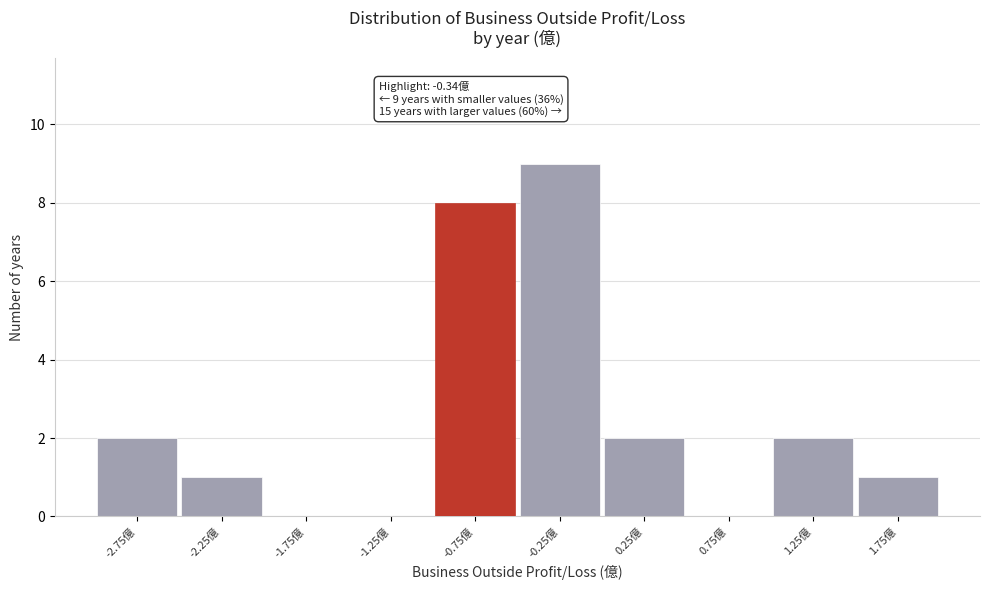

Reading left to right, what are all the values shown in this chart?

-2.75億=2	-2.25億=1	-1.75億=0	-1.25億=0	-0.75億=8	-0.25億=9	0.25億=2	0.75億=0	1.25億=2	1.75億=1